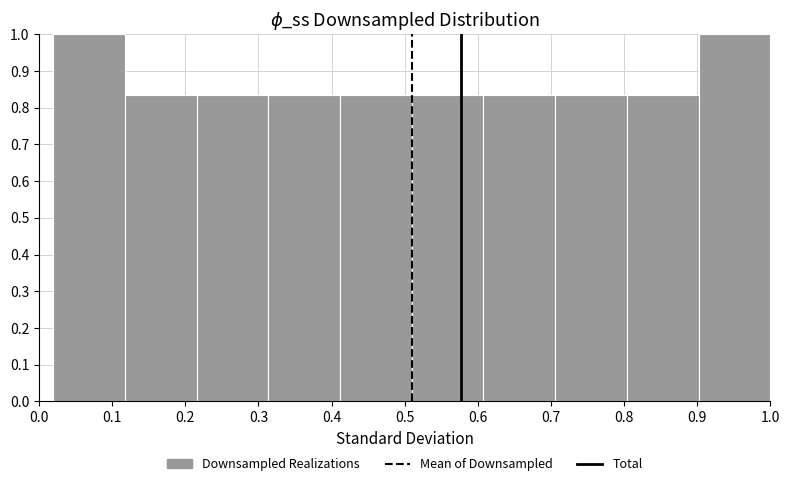

What is the height of the bar covering 0.41 to 0.51 on the x-axis? Neither the bar edges nor the heights are printed on the chart, so give them approximately, as read against the axes.

0.83